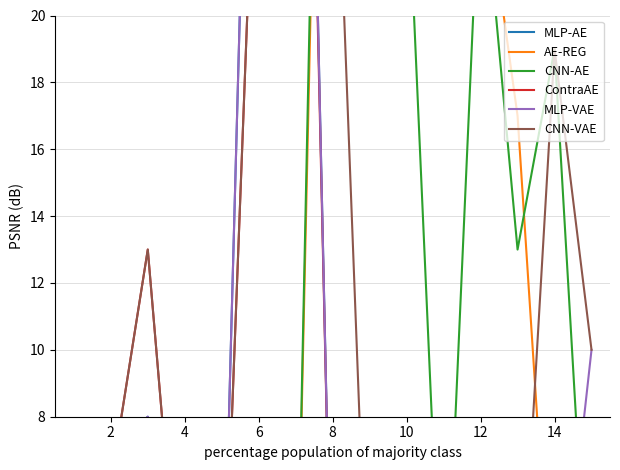

What are all the series names shown in the legend?

MLP-AE, AE-REG, CNN-AE, ContraAE, MLP-VAE, CNN-VAE